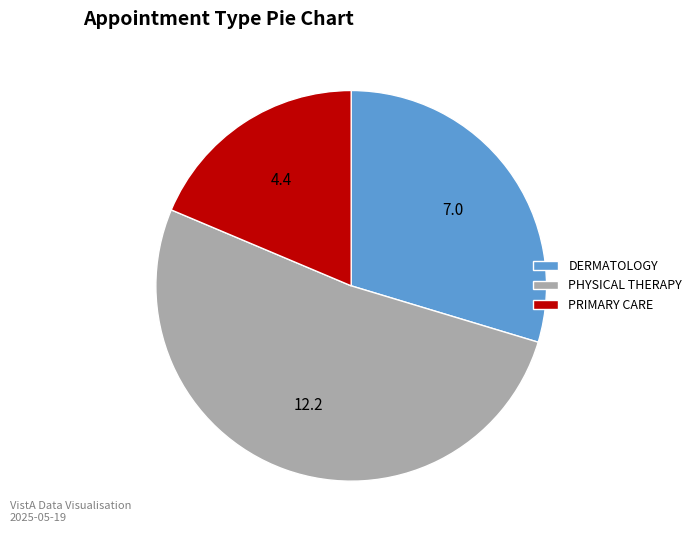

Rank the categories by value from highest to lowest.

PHYSICAL THERAPY, DERMATOLOGY, PRIMARY CARE